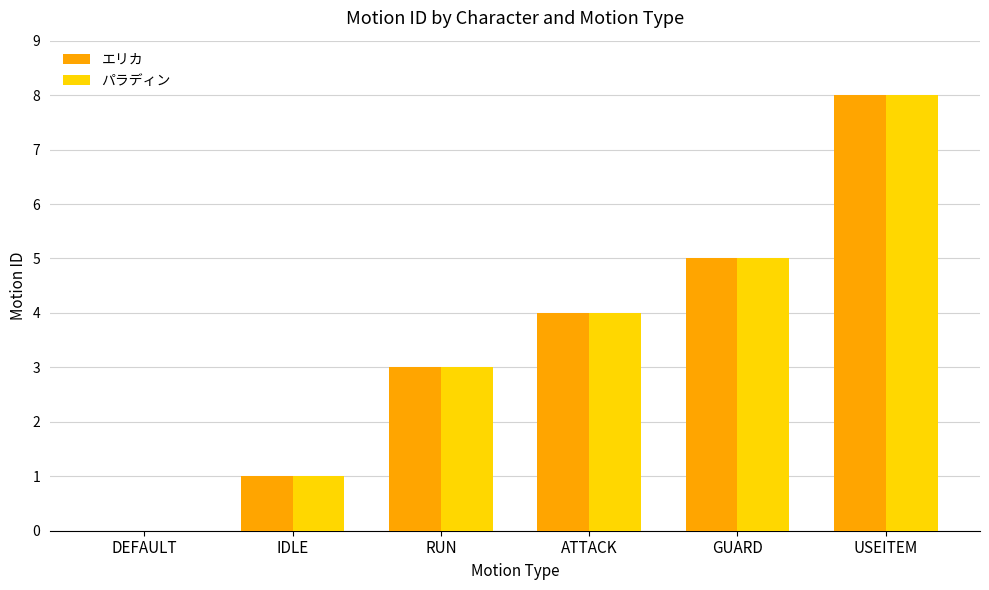

What is the sum of all エリカ values?

21